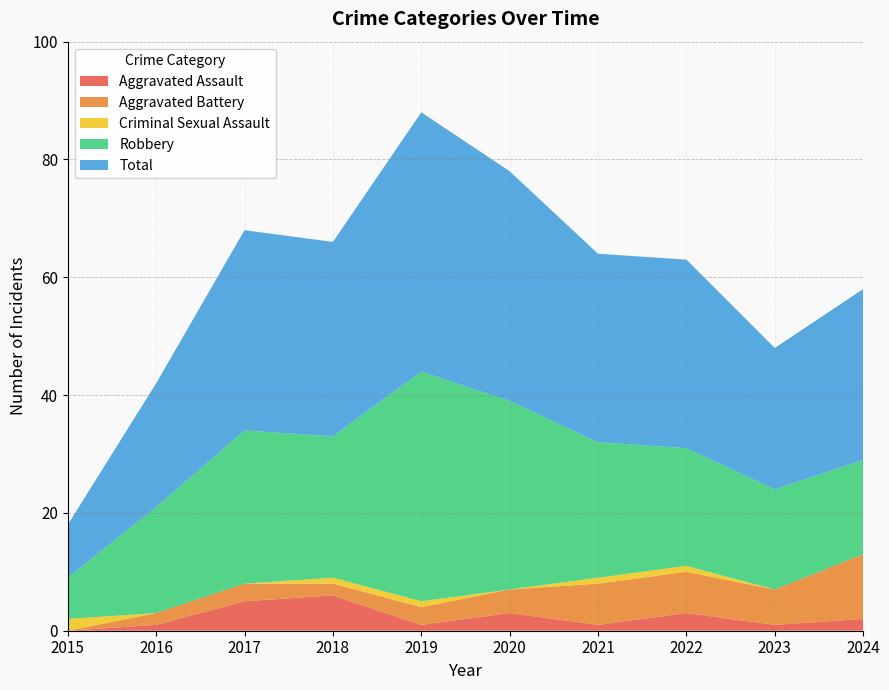

Reading right to left, transcribe all the data shown in this chart.

Aggravated Assault: 2024=2	2023=1	2022=3	2021=1	2020=3	2019=1	2018=6	2017=5	2016=1	2015=0
Aggravated Battery: 2024=11	2023=6	2022=7	2021=7	2020=4	2019=3	2018=2	2017=3	2016=2	2015=0
Criminal Sexual Assault: 2024=0	2023=0	2022=1	2021=1	2020=0	2019=1	2018=1	2017=0	2016=0	2015=2
Robbery: 2024=16	2023=17	2022=20	2021=23	2020=32	2019=39	2018=24	2017=26	2016=18	2015=7
Total: 2024=29	2023=24	2022=32	2021=32	2020=39	2019=44	2018=33	2017=34	2016=21	2015=9